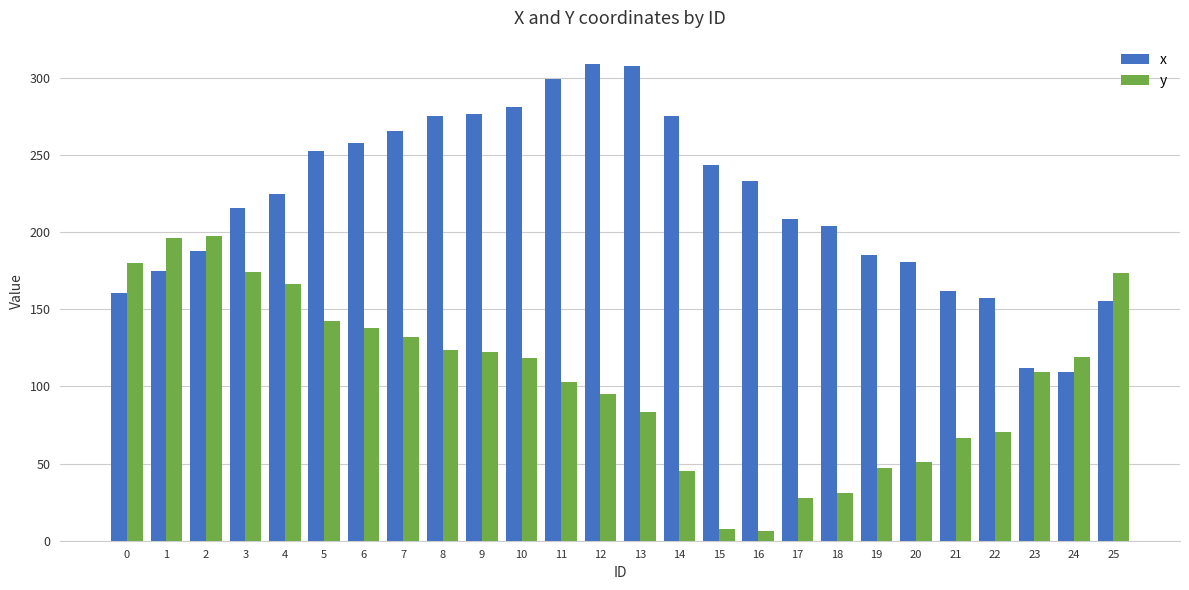

At 13, list the series in order from largest to smallest.

x, y